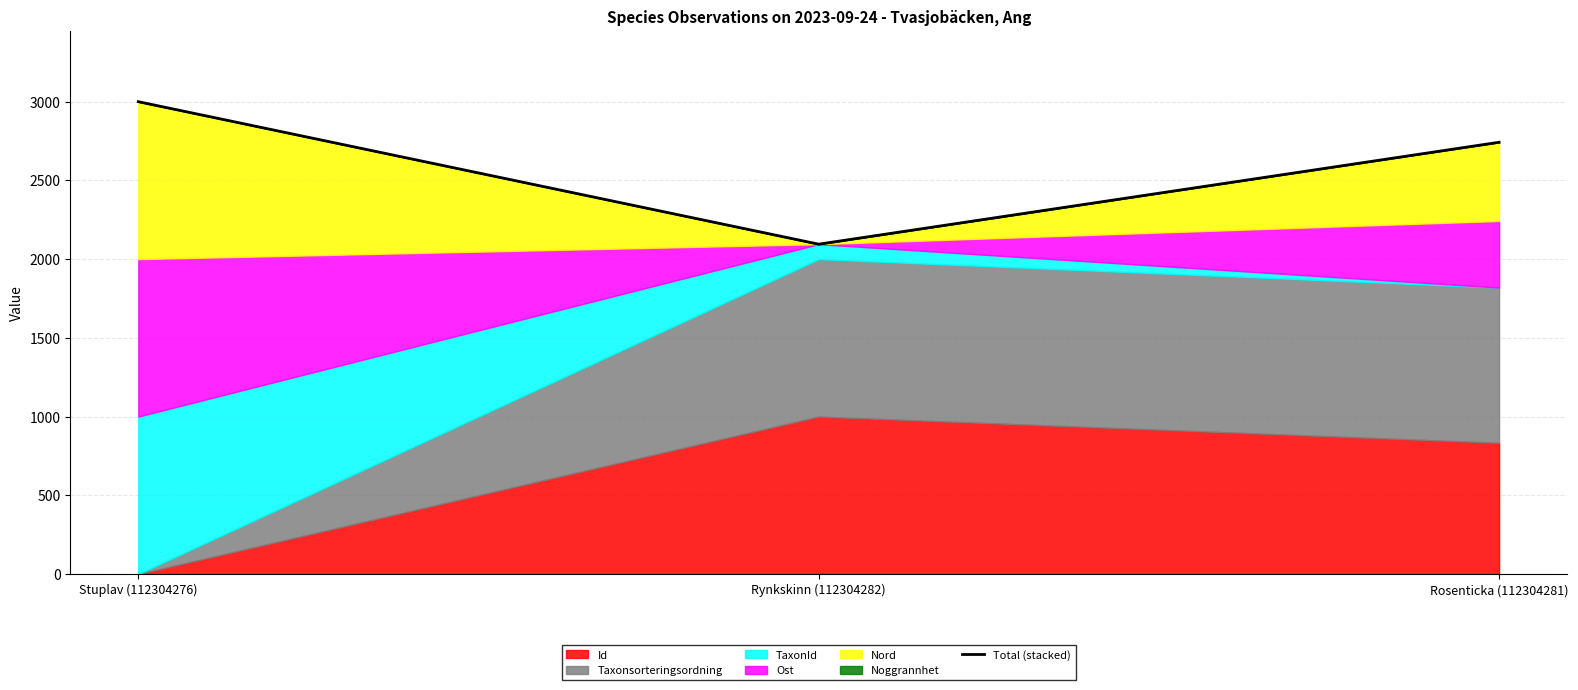

What is the ratio of the value at Rynkskinn (112304282) to the value at Rosenticka (112304281)?

0.8